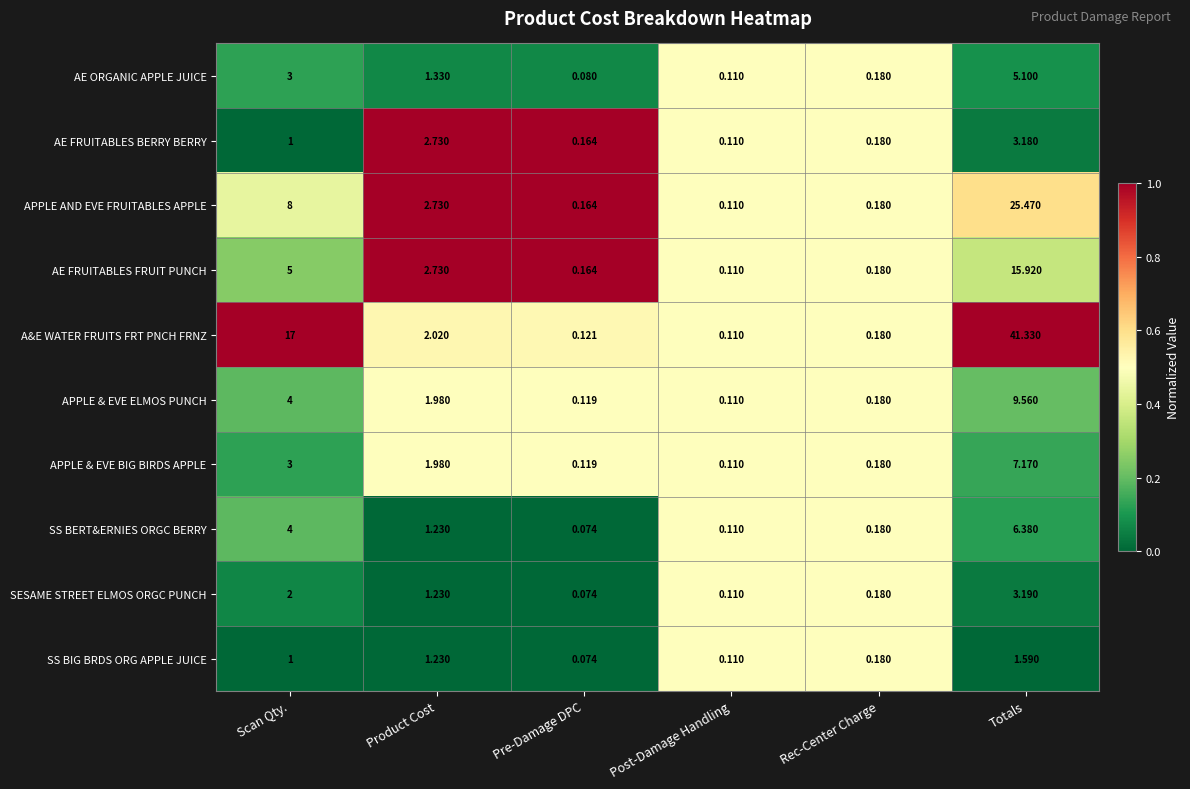

How many distinct data groups are displayed?

10